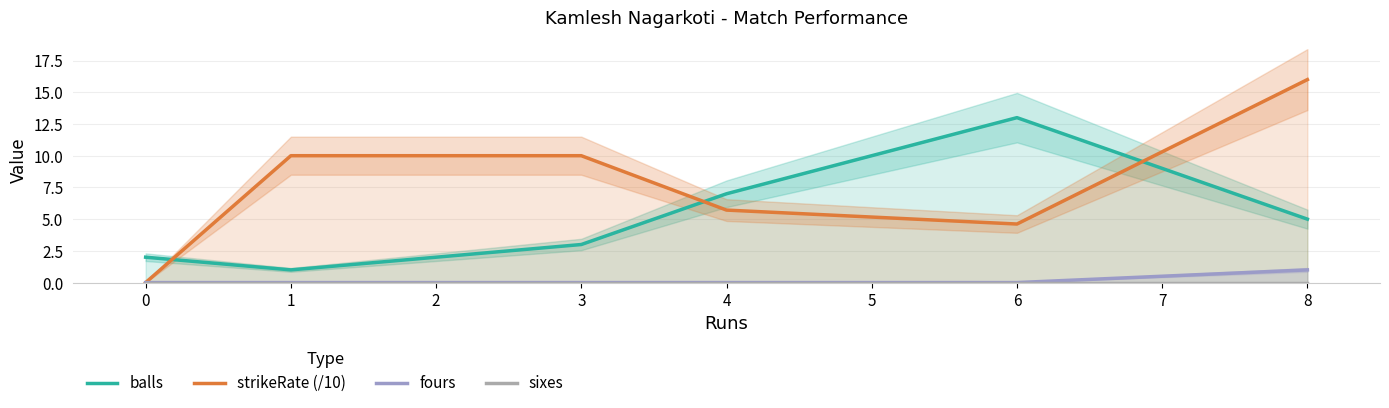

The fours series shows 0.0 at 1. True or false?

True